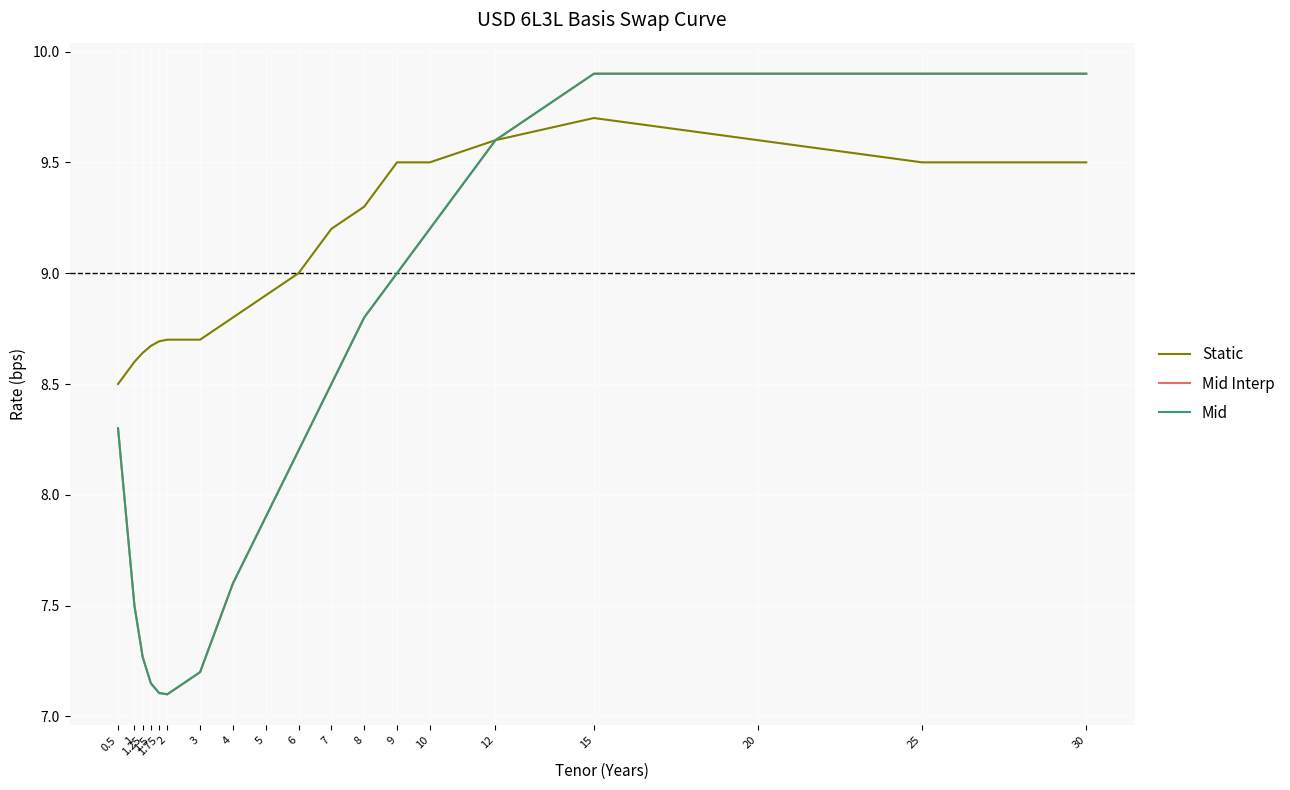

Is this an area chart (filled region under the line)?

No